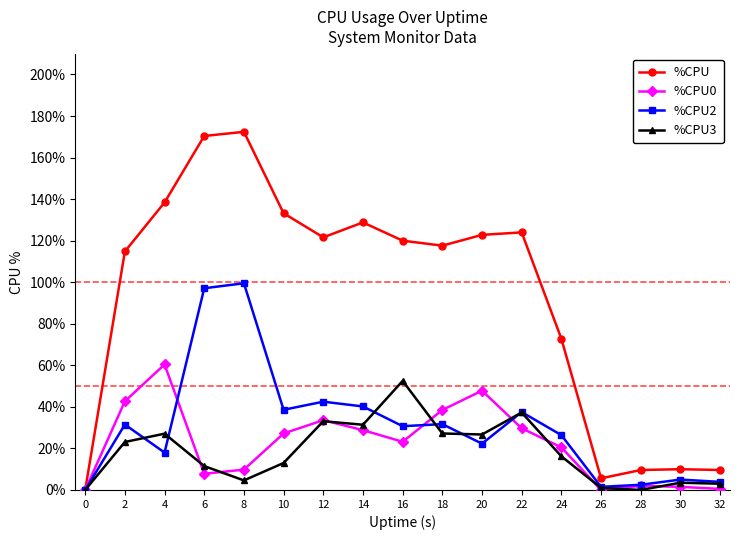

What is the total value across all series at 24?

135.9